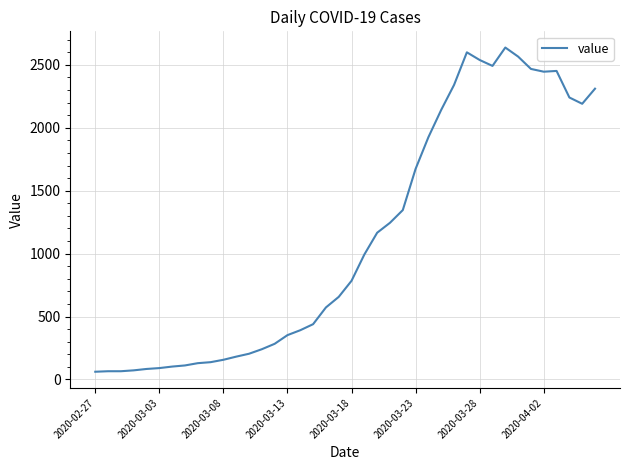

What is the sum of all values?

44951